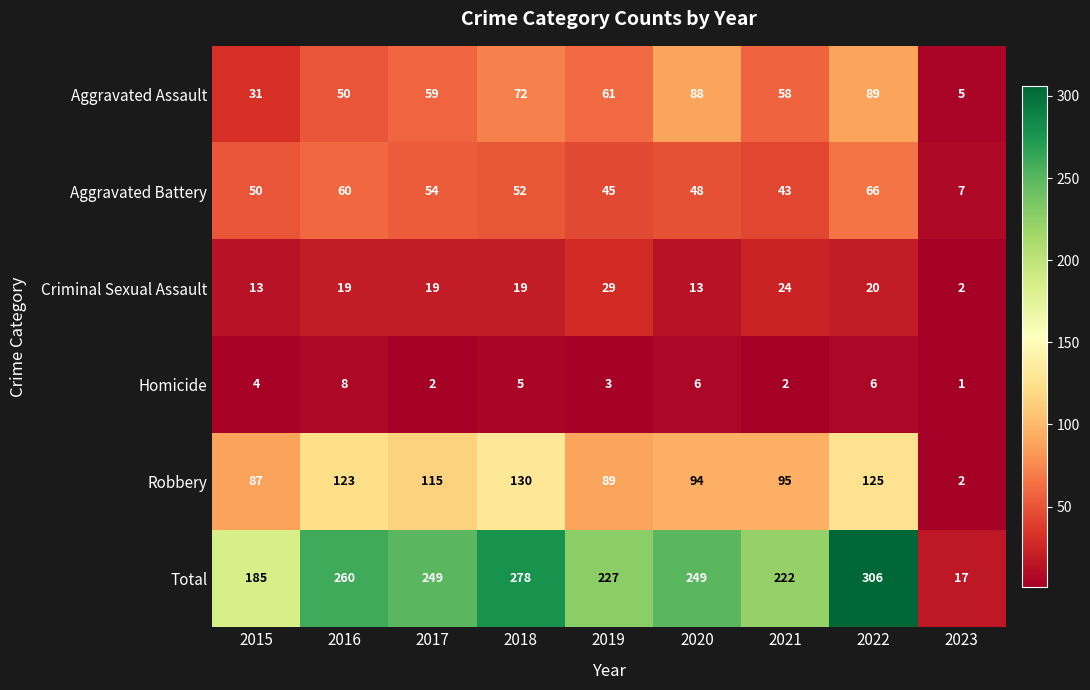

What is the total value across all series at 2021?

444